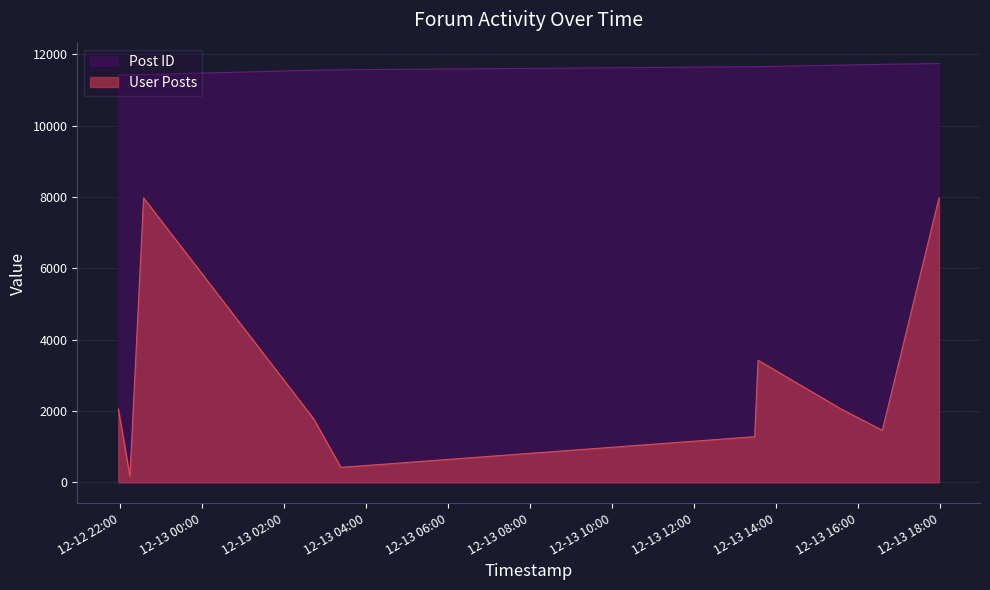

What is the label of the 1st point from the left?

2006-12-12 21:57:00